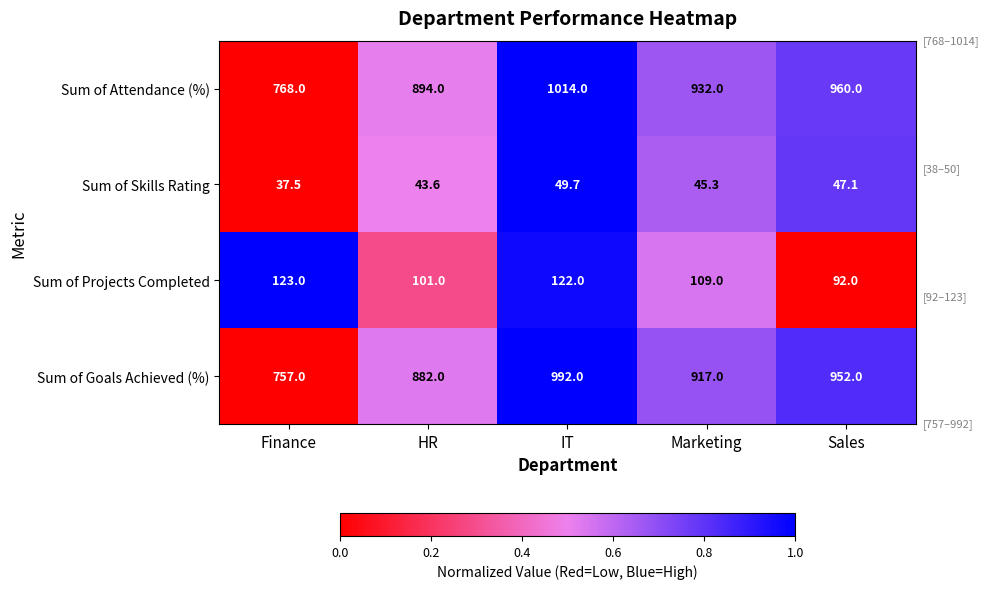

Reading right to left, extract all data points from this chart.

Sum of Attendance (%): Sales=960.0	Marketing=932.0	IT=1014.0	HR=894.0	Finance=768.0
Sum of Skills Rating: Sales=47.1	Marketing=45.3	IT=49.7	HR=43.6	Finance=37.5
Sum of Projects Completed: Sales=92.0	Marketing=109.0	IT=122.0	HR=101.0	Finance=123.0
Sum of Goals Achieved (%): Sales=952.0	Marketing=917.0	IT=992.0	HR=882.0	Finance=757.0